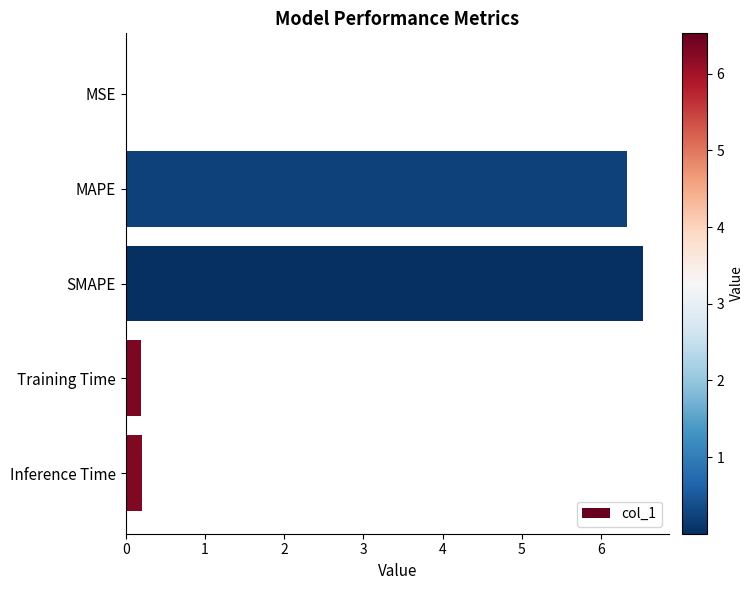

Between Training Time and SMAPE, which is larger?

SMAPE